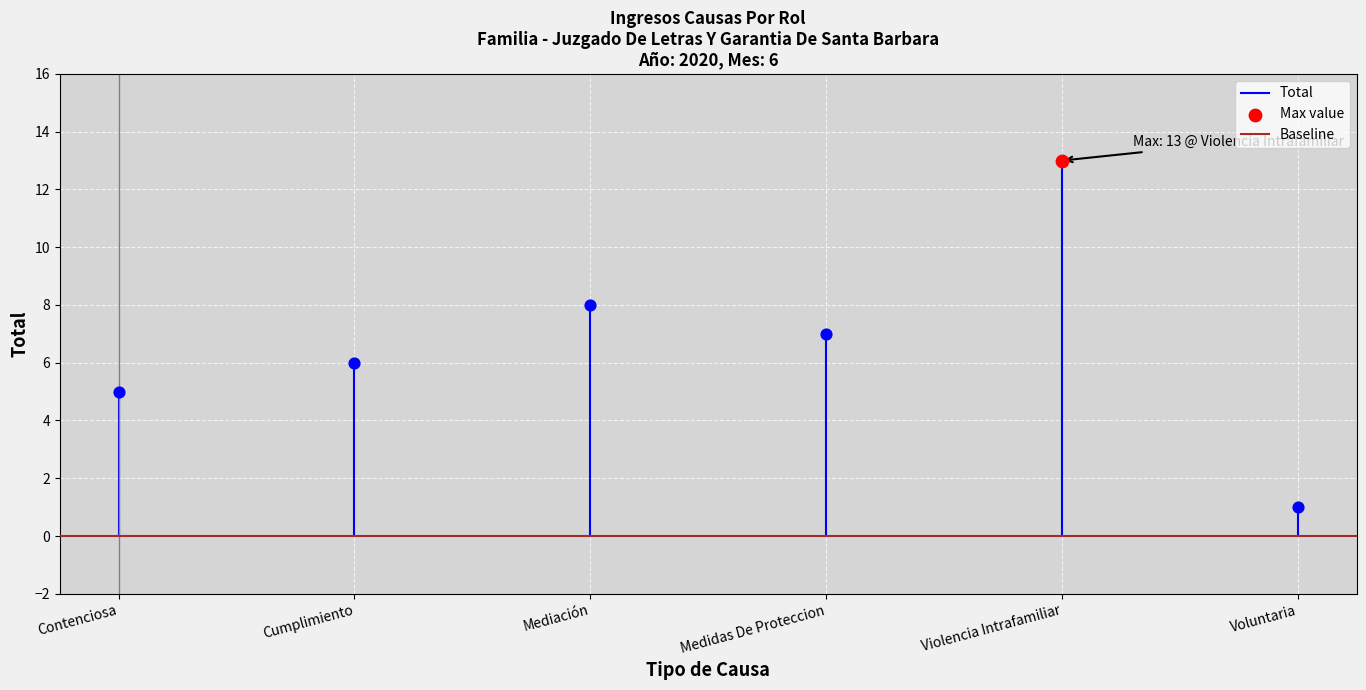

Which series has the widest spread of Y values?

Total